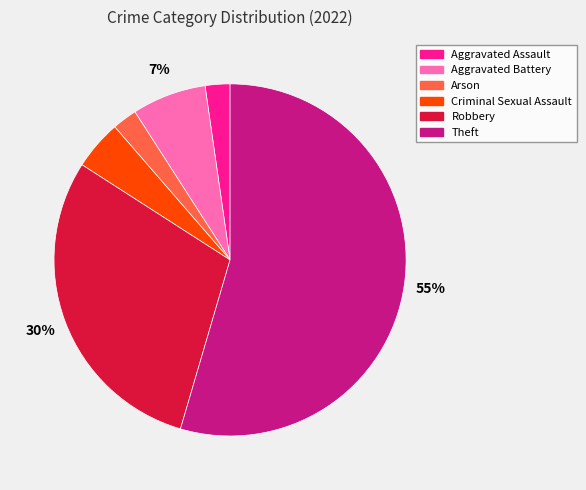

Which has a higher value, Arson or Criminal Sexual Assault?

Criminal Sexual Assault